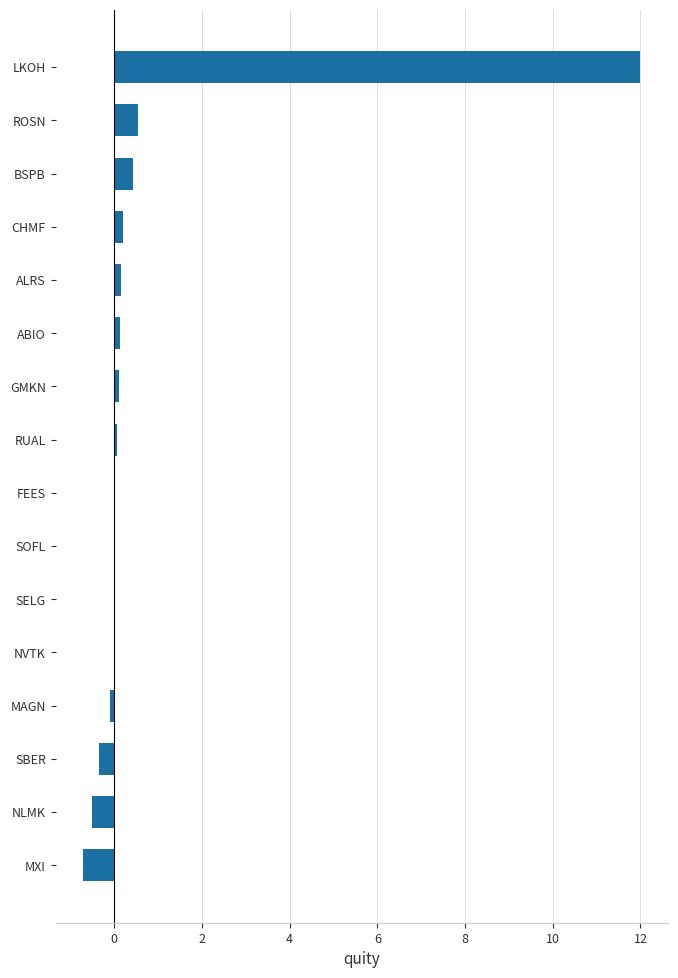

Which has a higher value, LKOH or SBER?

LKOH